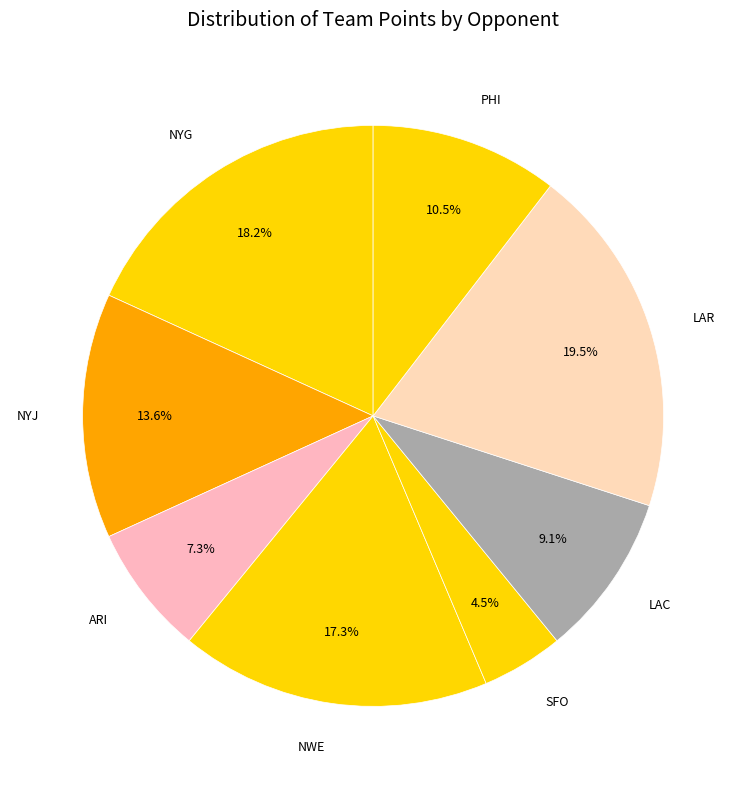

Is SFO the majority of the pie?

No